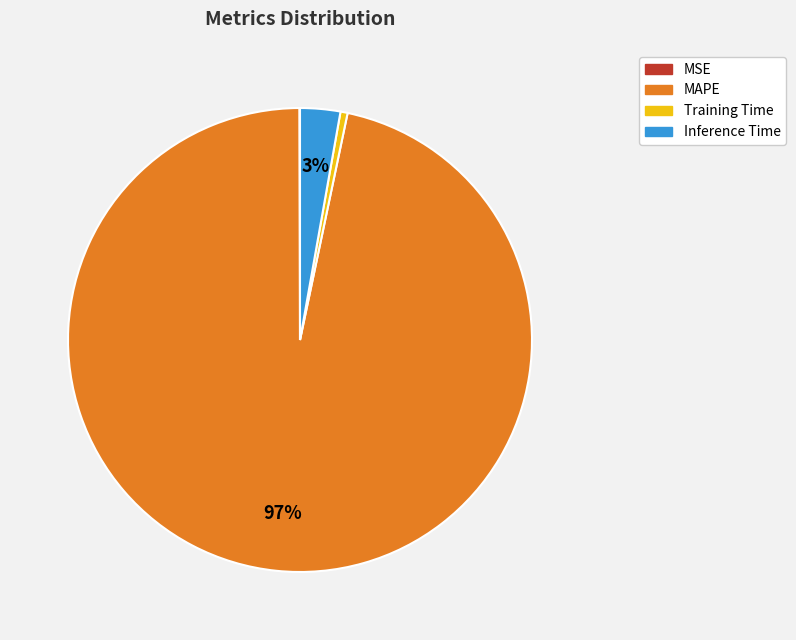

Between Inference Time and MAPE, which is larger?

MAPE